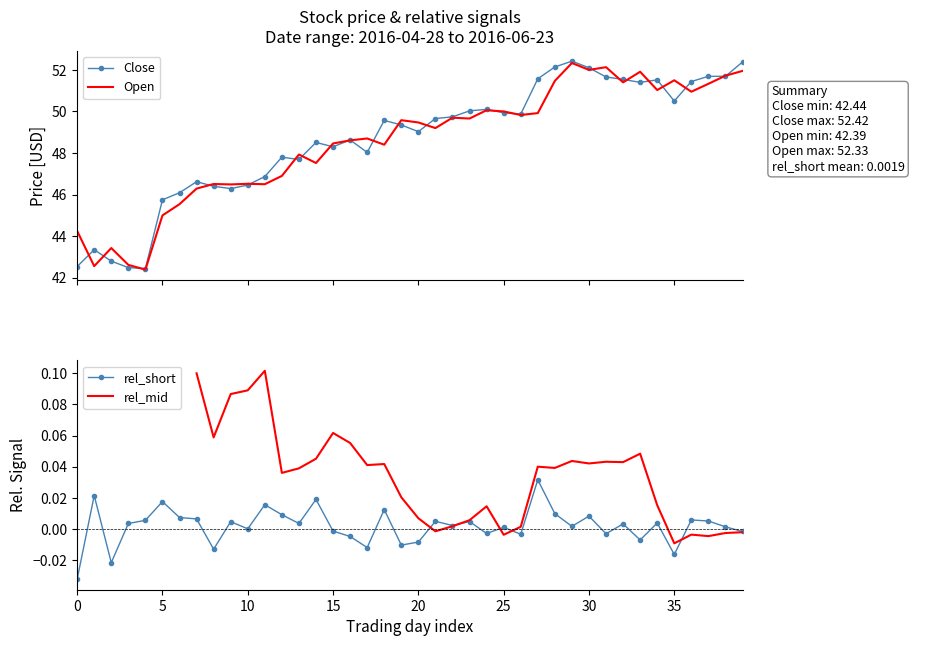

How many series are shown in this chart?

4